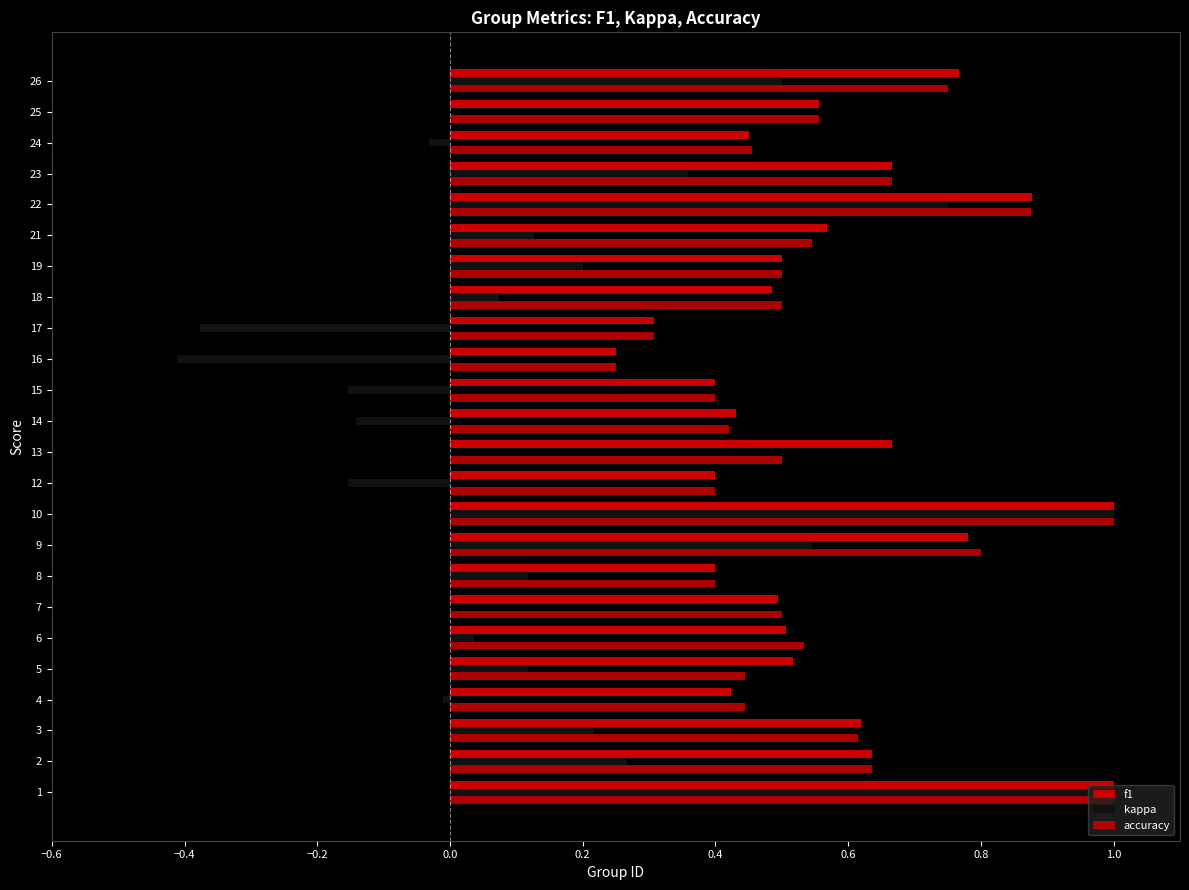

Is it true that f1 equals 0.9 at 25?

False